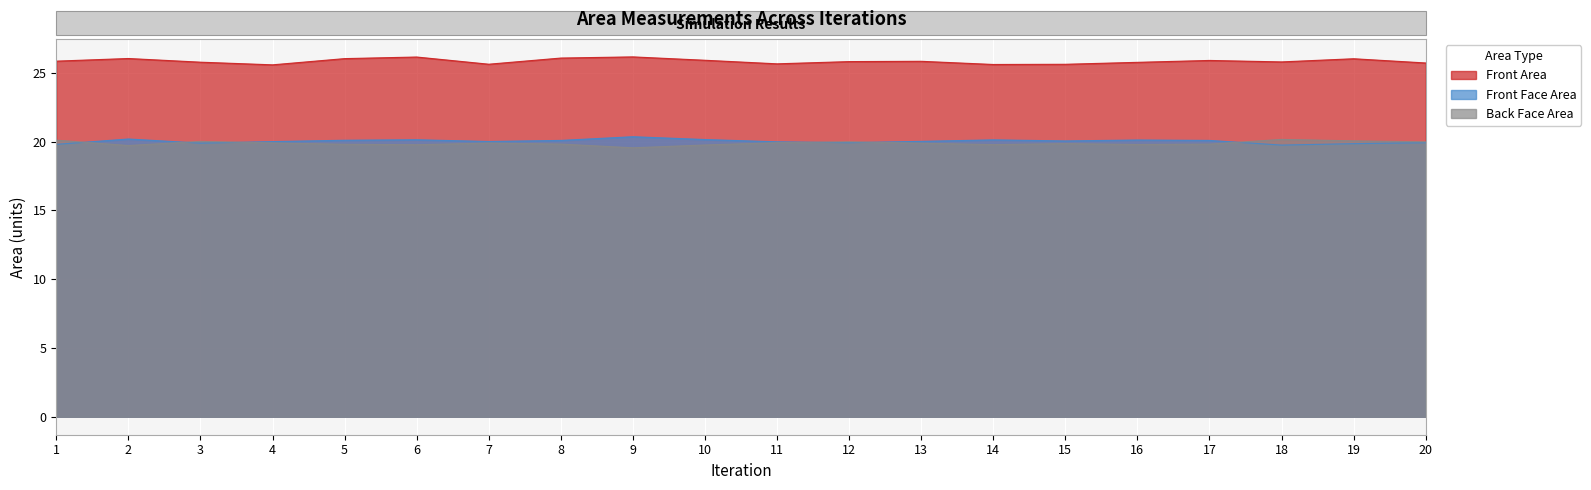

At which label does Front Area reach its minimum?

4